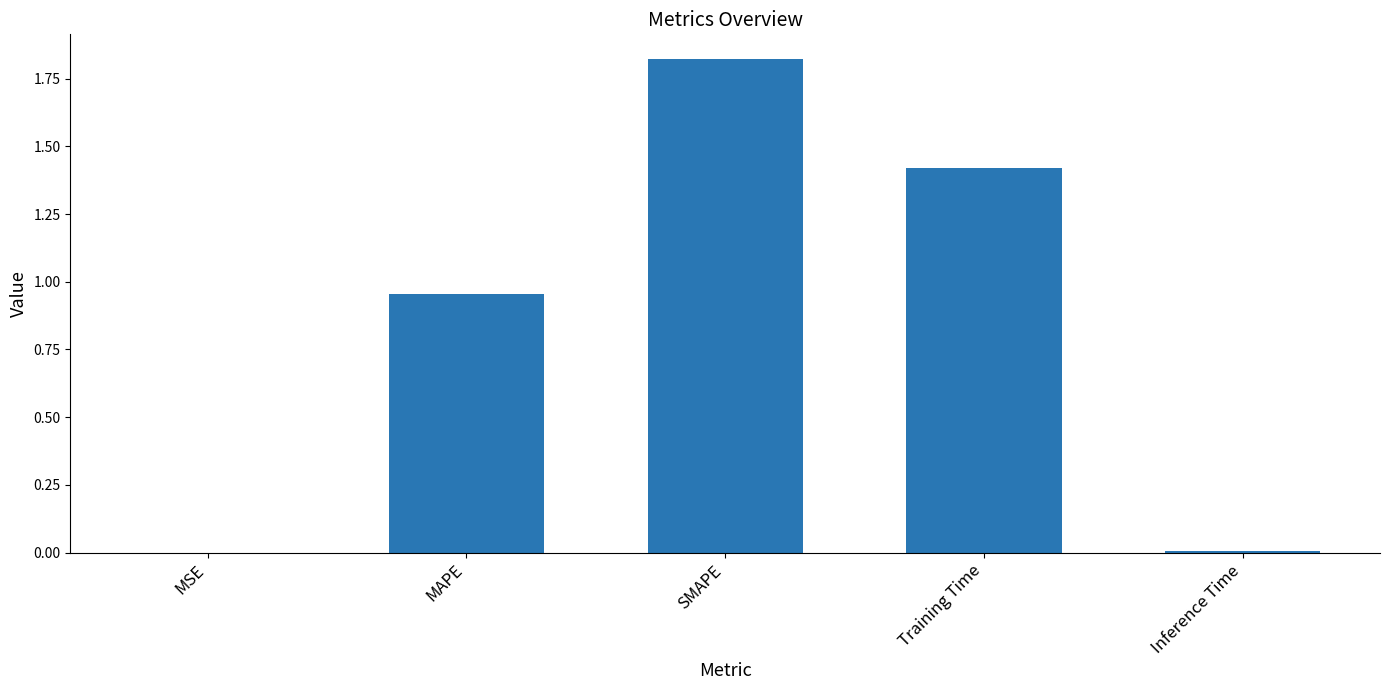

The chart shows a value of 0.5 at MAPE. True or false?

False